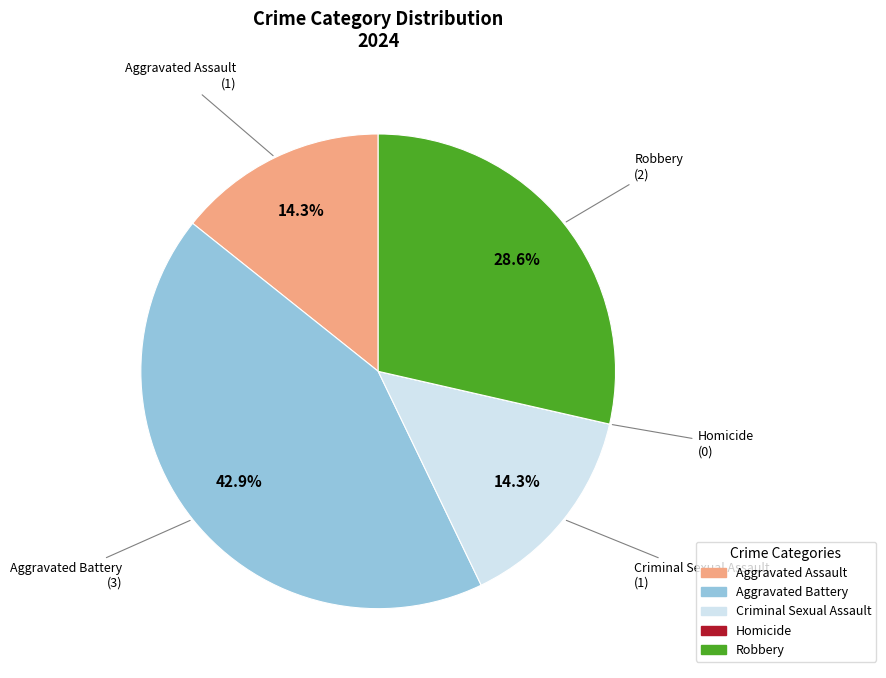

To the nearest percent, what portion does Robbery represent?

29%